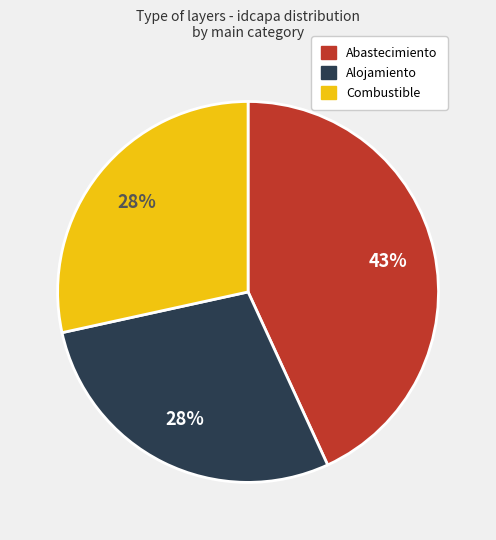

Is there any slice that represents more than half of the pie?

No